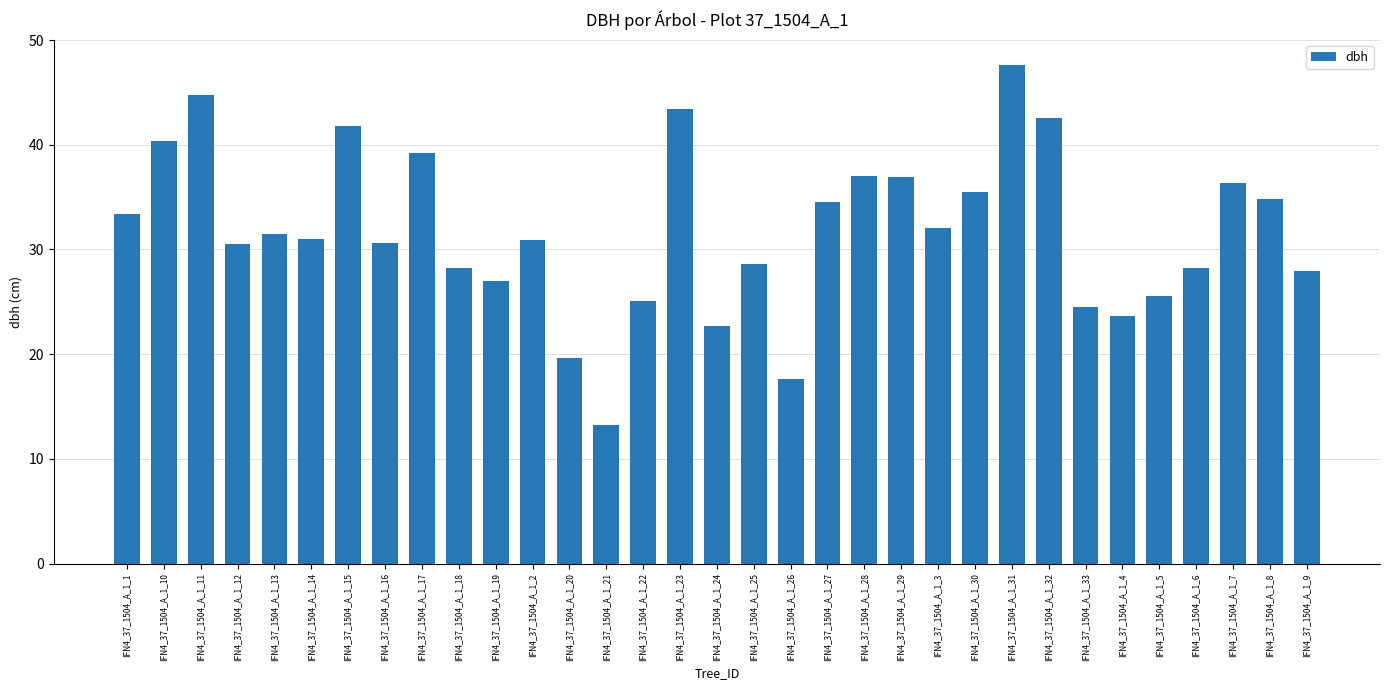

What is the change in value from IFN4_37_1504_A_1_16 to IFN4_37_1504_A_1_33?

-6.1